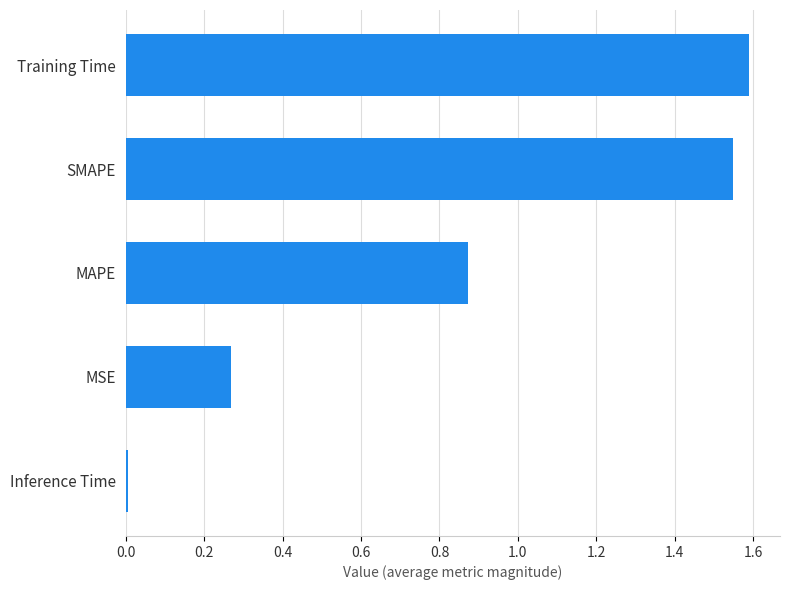

The chart shows a value of 1.2 at MAPE. True or false?

False